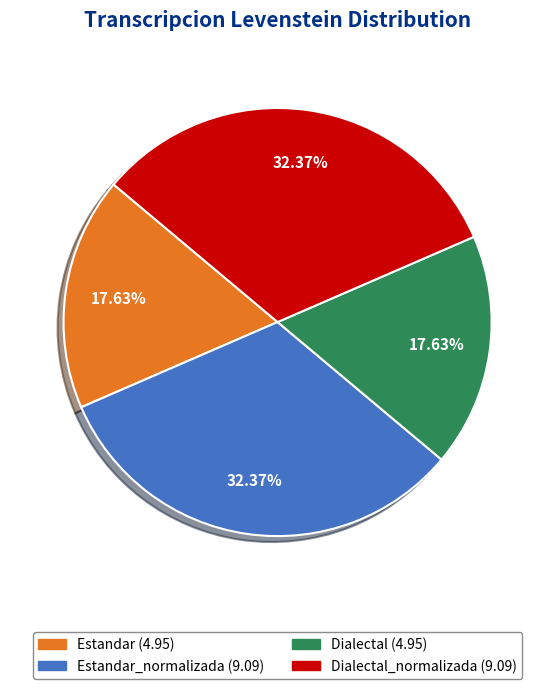

Does any single category account for the majority?

No